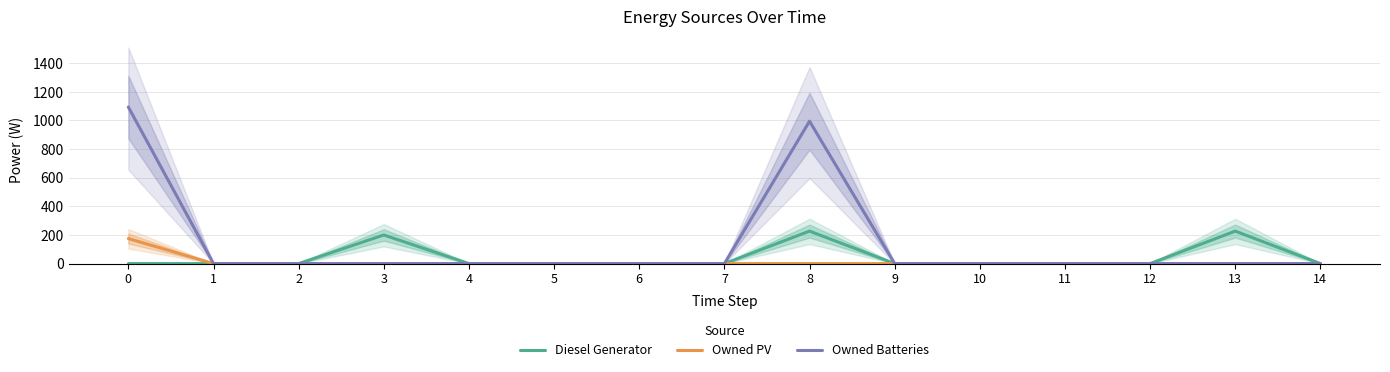

Reading left to right, extract all data points from this chart.

Diesel Generator: 0	0	0	200	0	0	0	0	227	0	0	0	0	227	0
Owned PV: 175	0	0	0	0	0	0	0	0	0	0	0	0	0	0
Owned Batteries: 1094	0	0	0	0	0	0	0	995	0	0	0	0	0	0